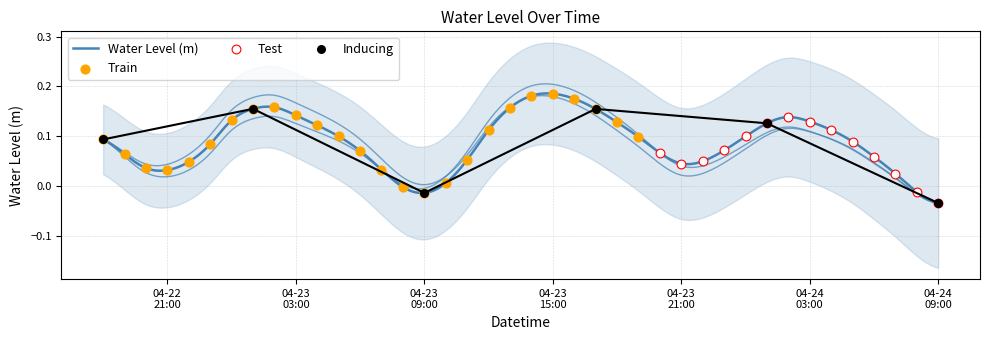

Between 2023-04-23 05:00:00 and 2023-04-23 03:00:00, which is larger?

2023-04-23 03:00:00